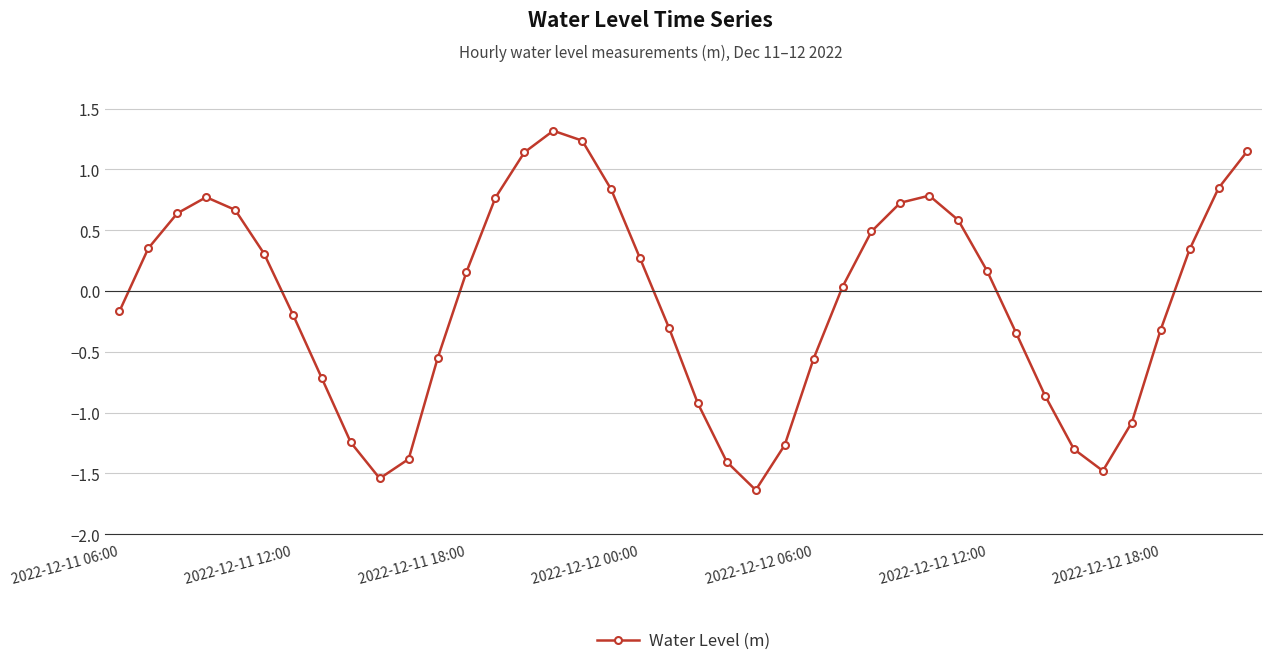

What is the difference between the second highest and second lowest values?

2.8